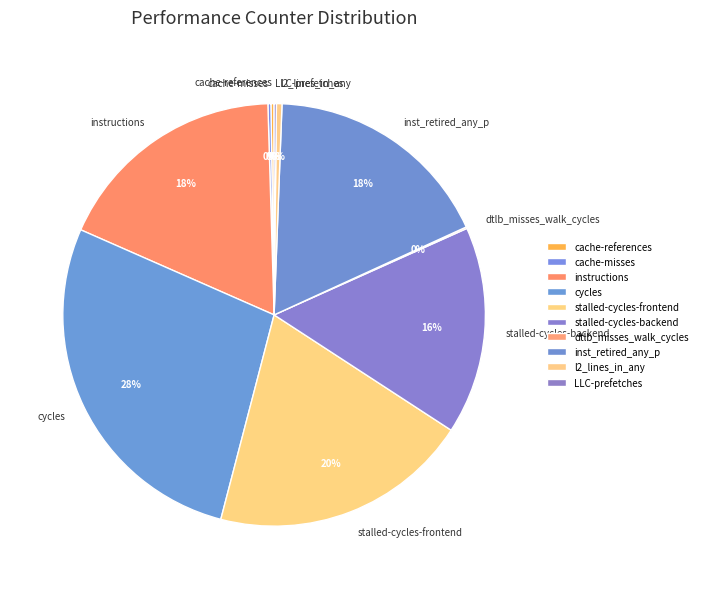

To the nearest percent, what is the average slice percentage?

10%